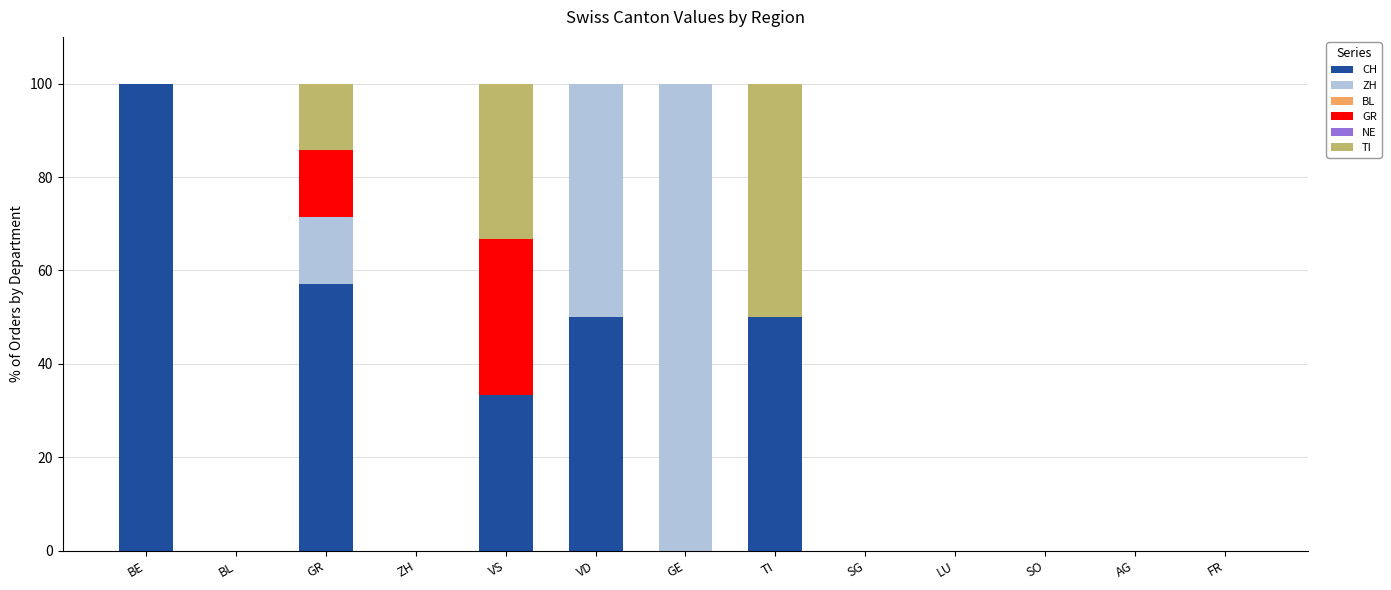

Is it true that CH equals 50.3 at SO?

False